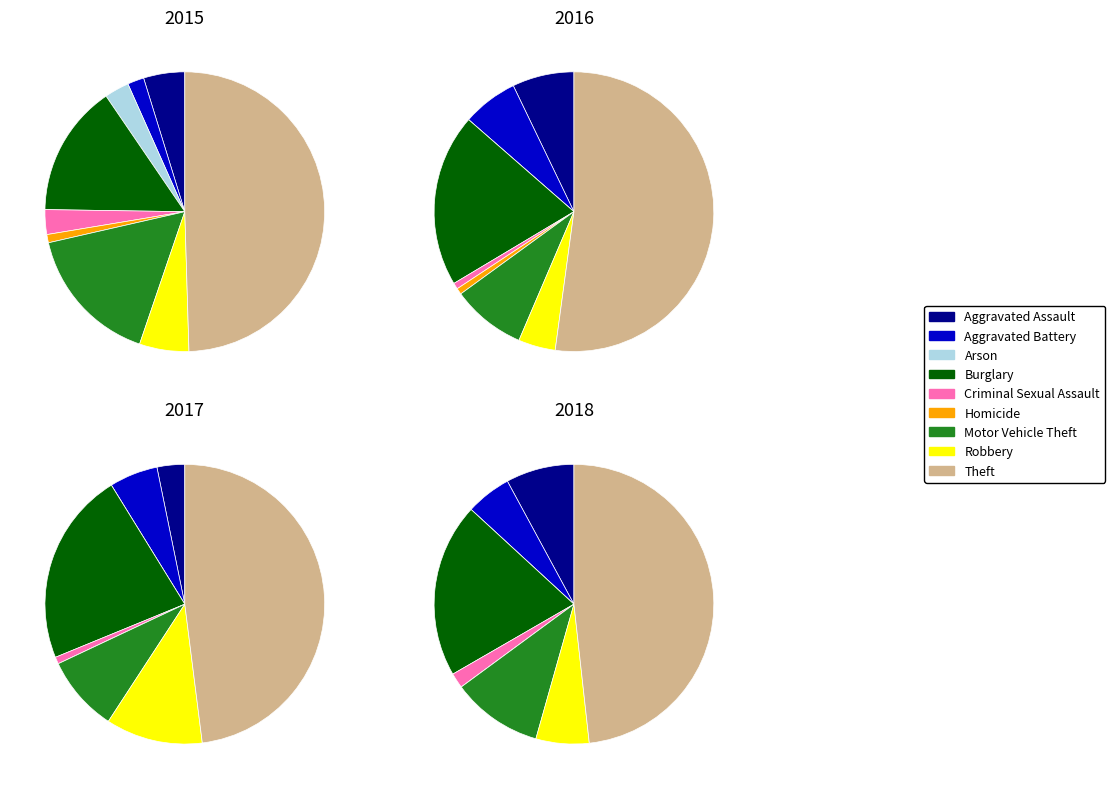

Combined, what portion of the pie is Burglary and Theft?

64.8%